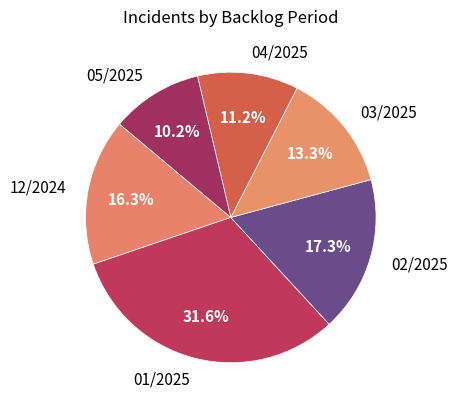

Does 03/2025 represent more than half of the total?

No